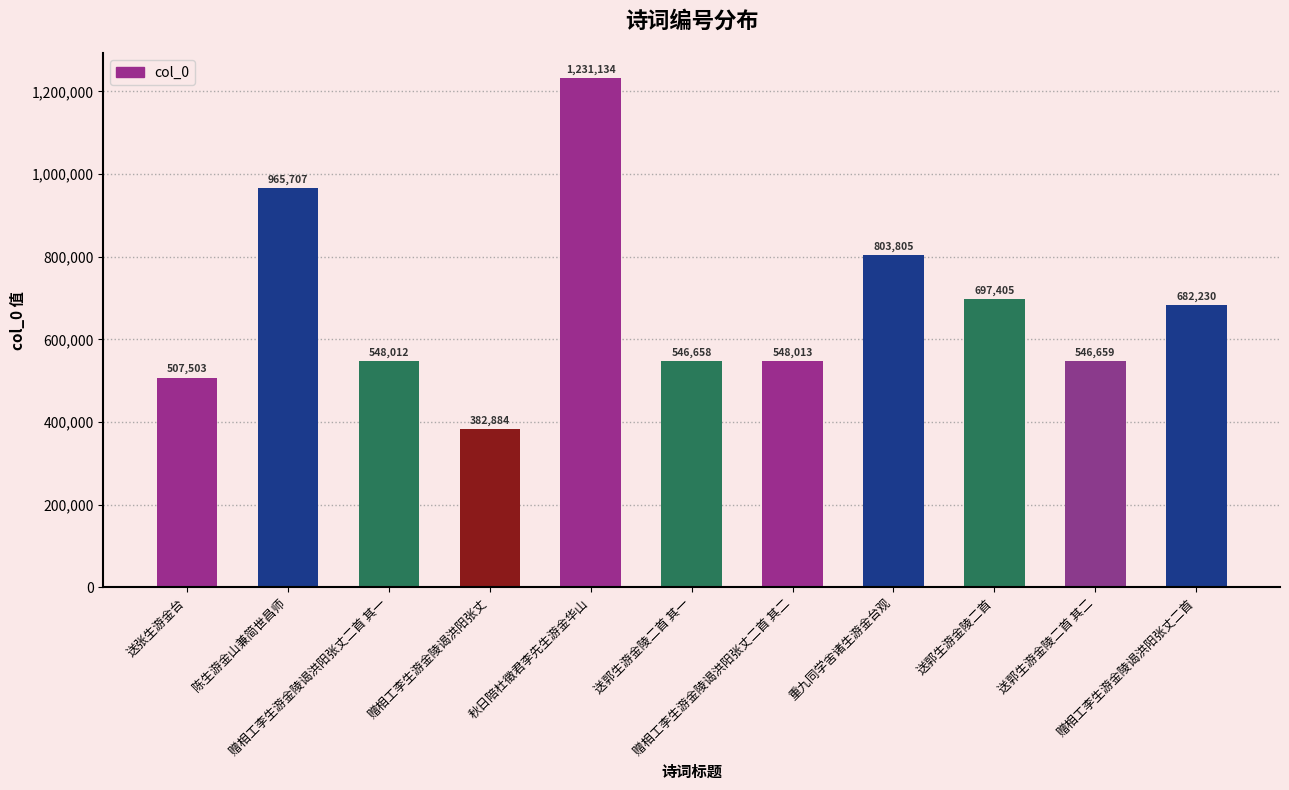

What is the change in value from 送郭生游金陵二首 其一 to 送郭生游金陵二首?

+150747